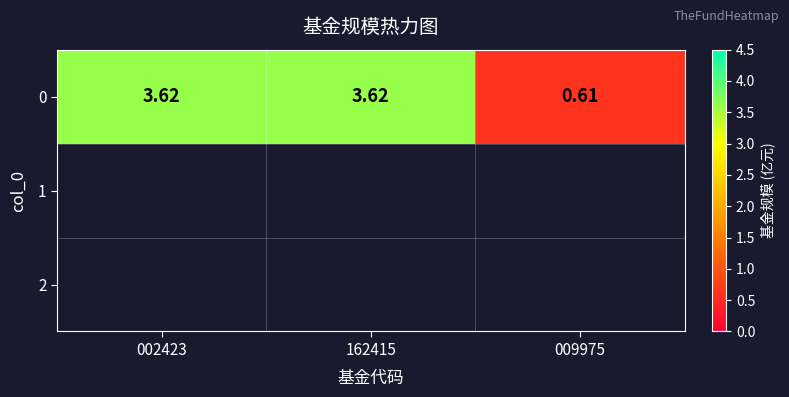

Rank the categories by value from highest to lowest.

002423, 162415, 009975